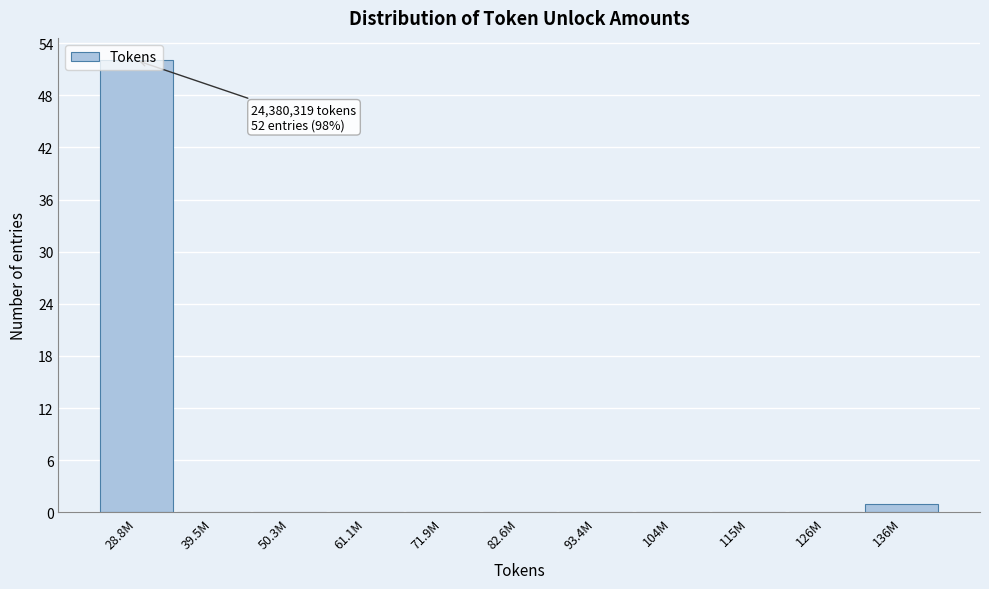

The chart shows a value of 0 at 39.5M. True or false?

True